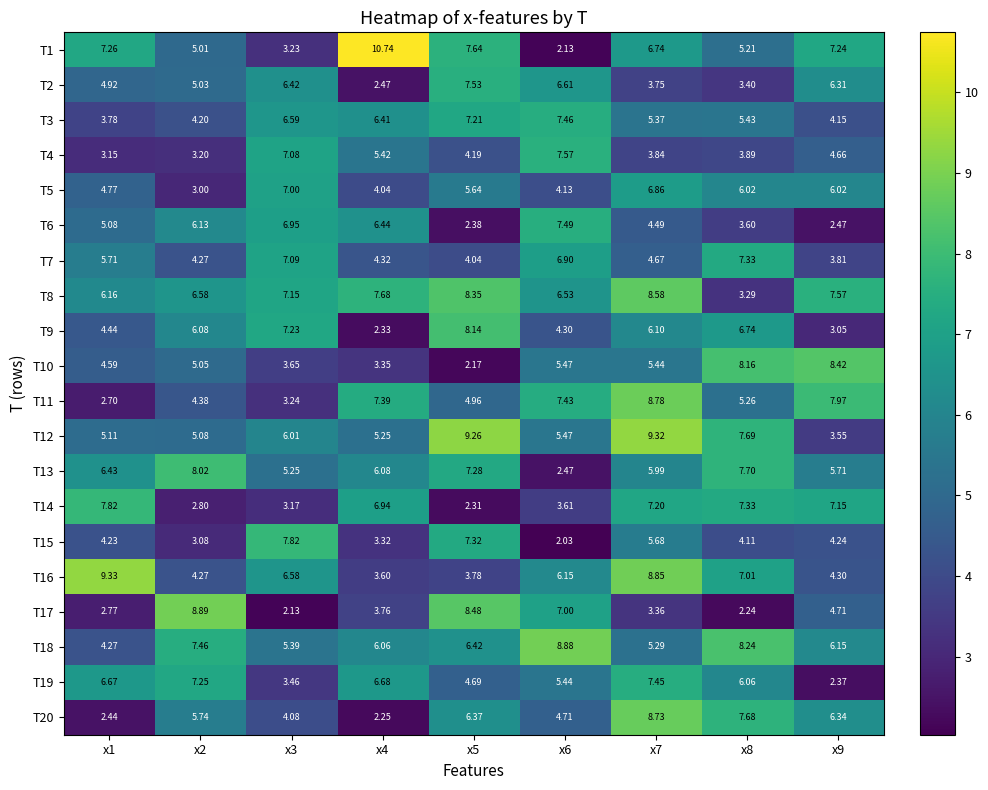

Which label corresponds to the largest value in the chart?

x4